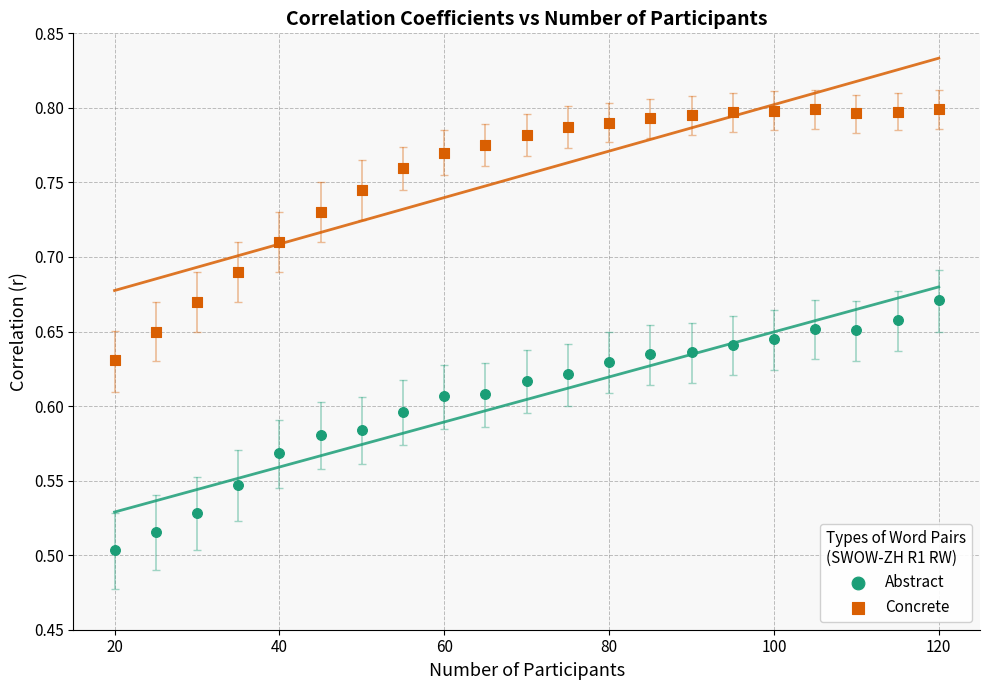

What are all the series names shown in the legend?

Abstract, Concrete